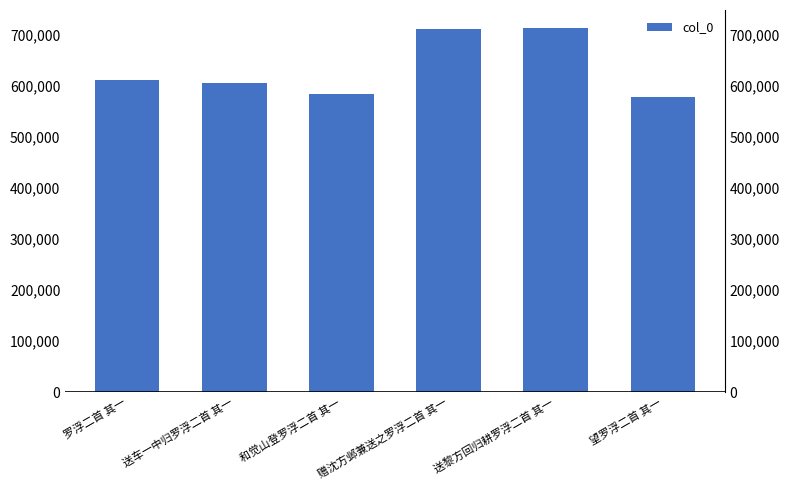

What position from the right is 赠沈方邺兼送之罗浮二首 其一?

3